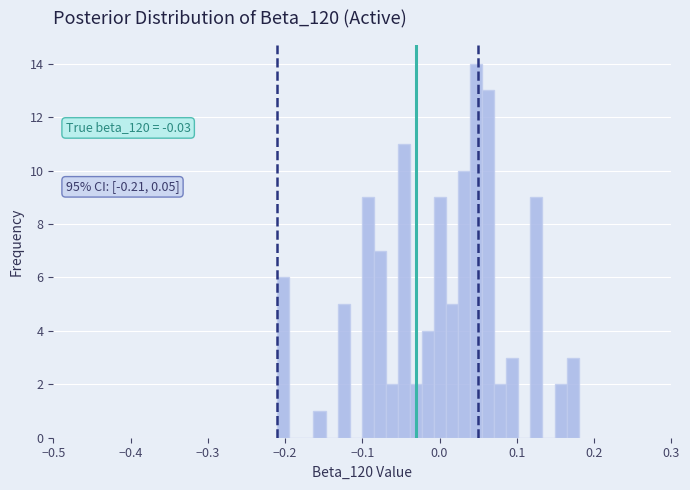

Read against the x-axis, roughly where is the centre of the tallest bar?

0.05